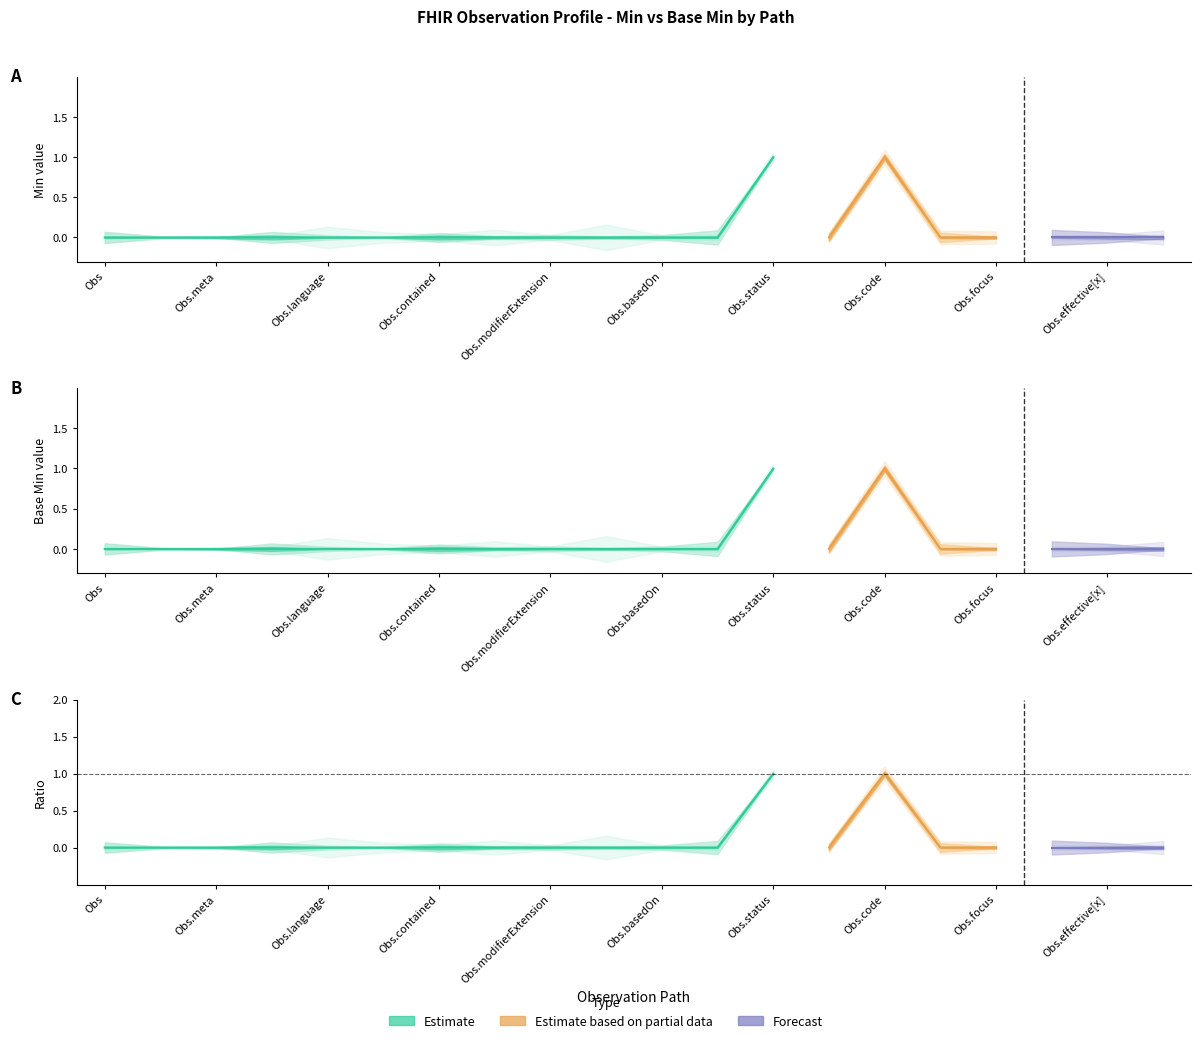

Reading left to right, extract all data points from this chart.

Min: 0	0	0	0	0	0	0	0	0	0	0	0	1	0	1	0	0	0	0	0
Base Min: 0	0	0	0	0	0	0	0	0	0	0	0	1	0	1	0	0	0	0	0